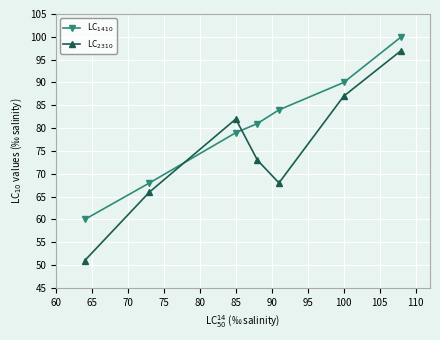

Count the number of categories in the chart.

7